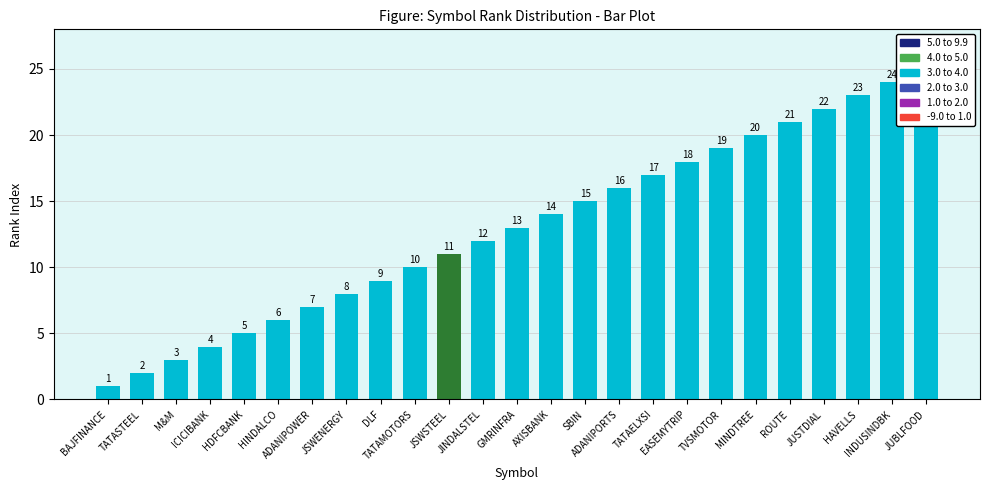

How many bars are there in total?

25